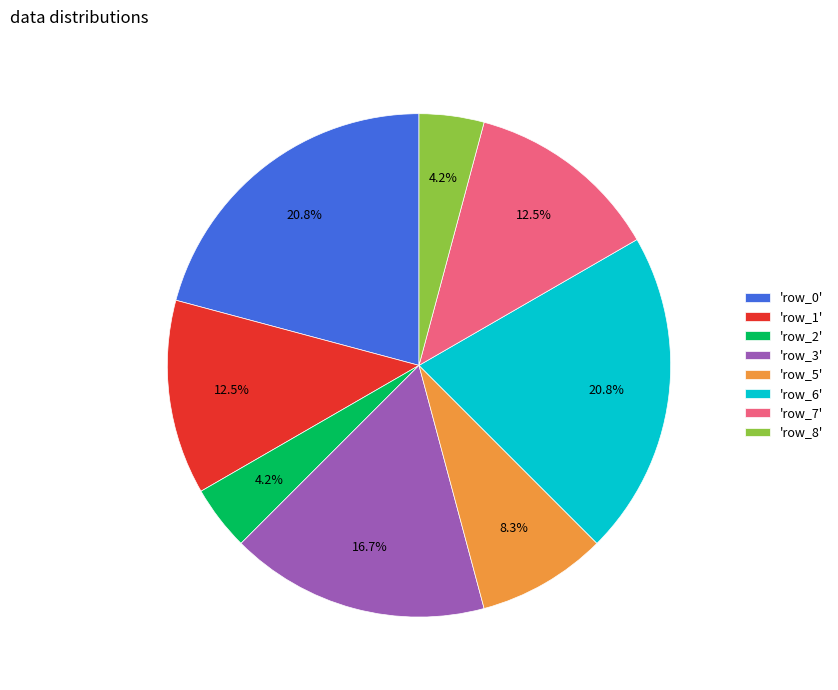

To the nearest percent, what is the average slice percentage?

12%